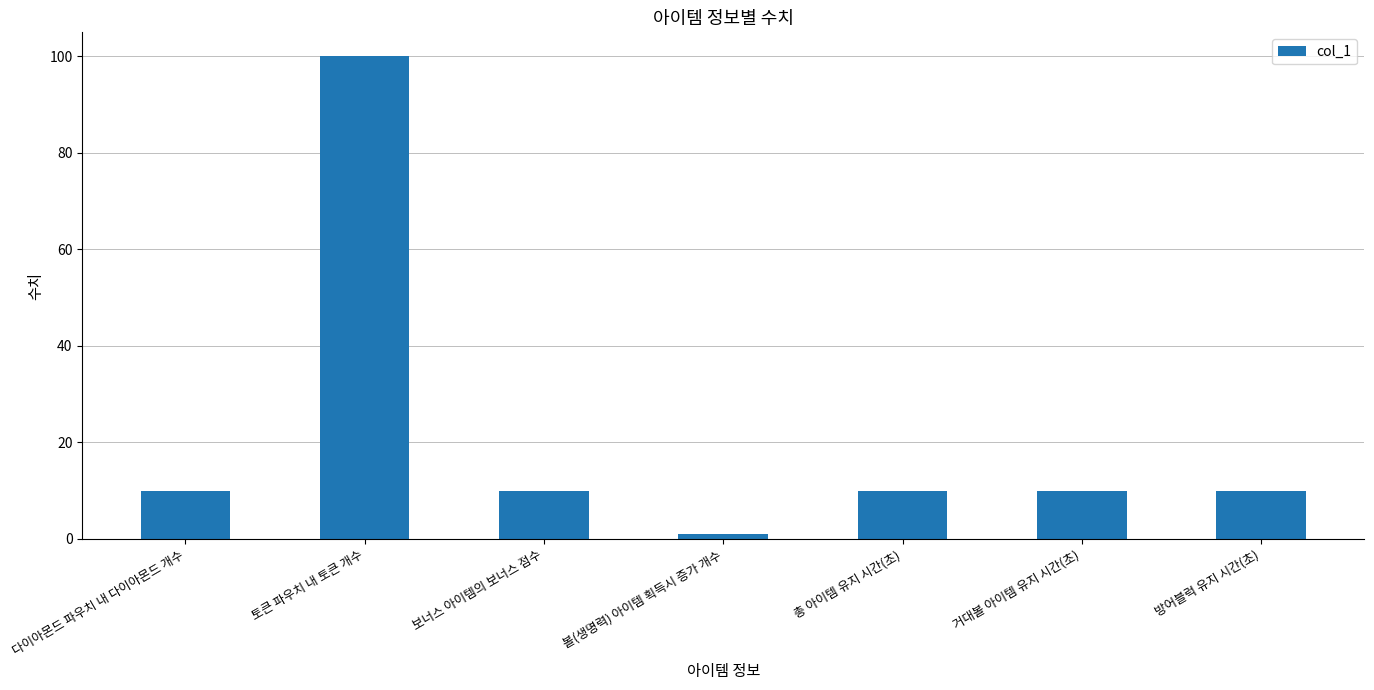

What is the average value?

22